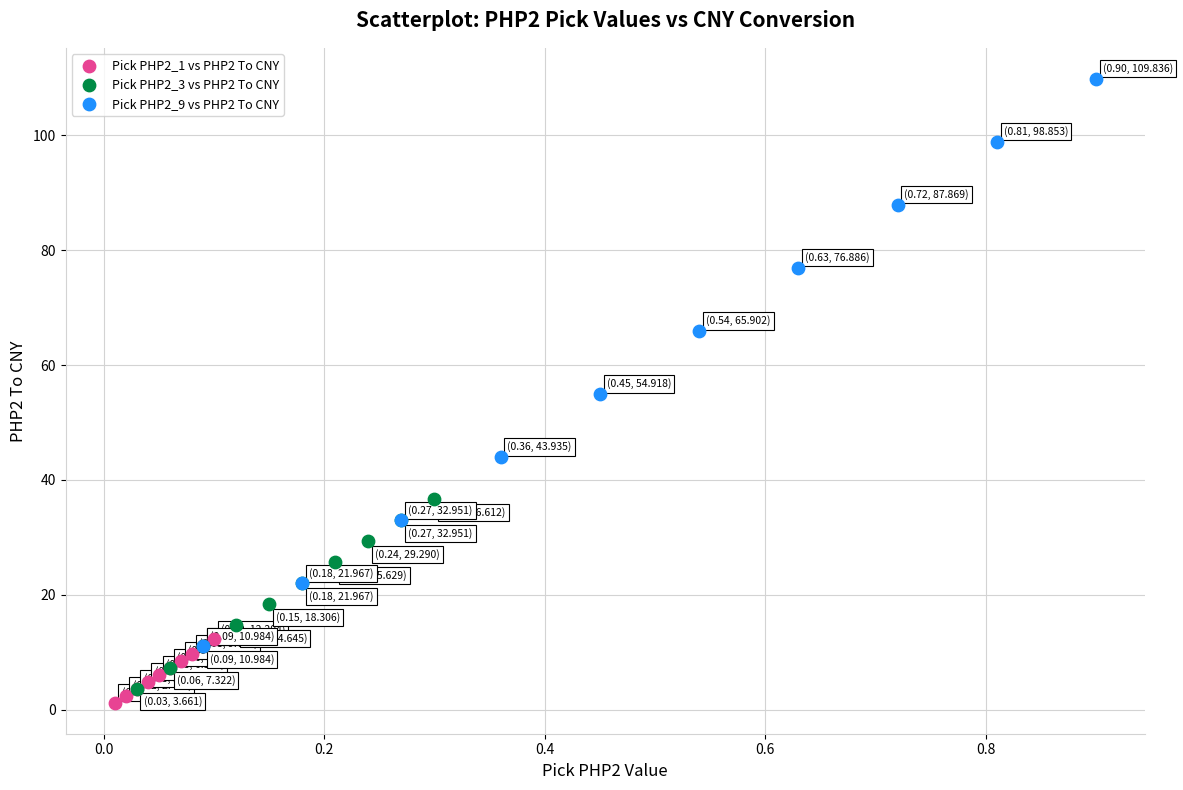

Which series reaches the maximum Y coordinate?

Pick PHP2_9 vs PHP2 To CNY